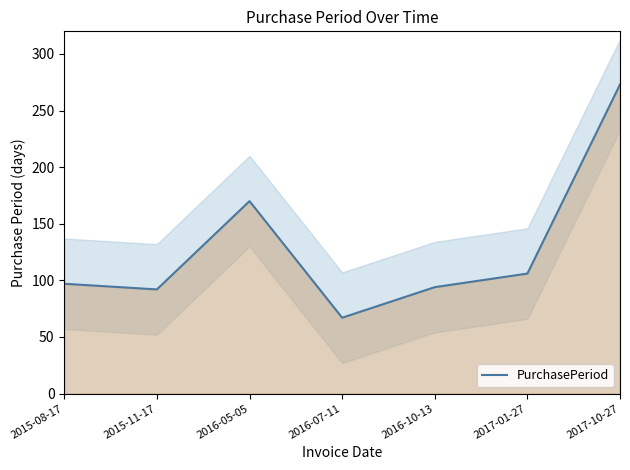

How many points are lower than both their immediate neighbors (excluding endpoints)?

2